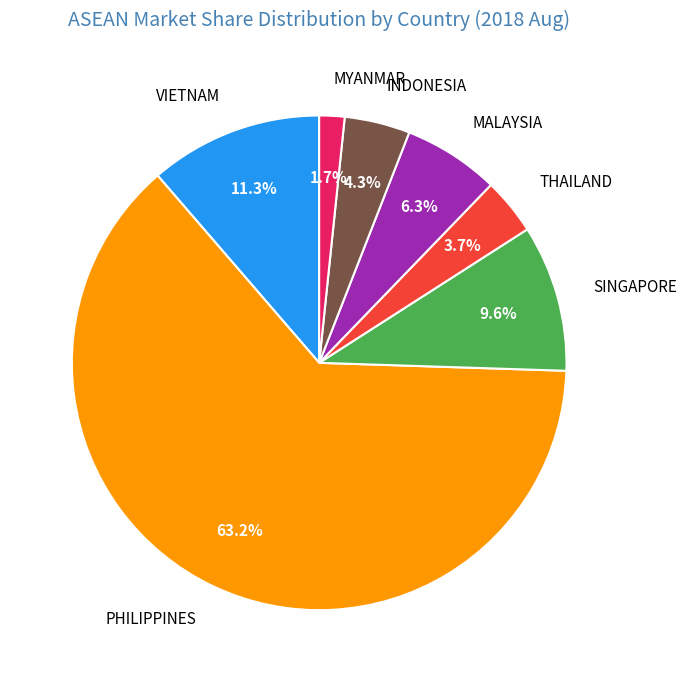

Which slice is the smallest?

MYANMAR